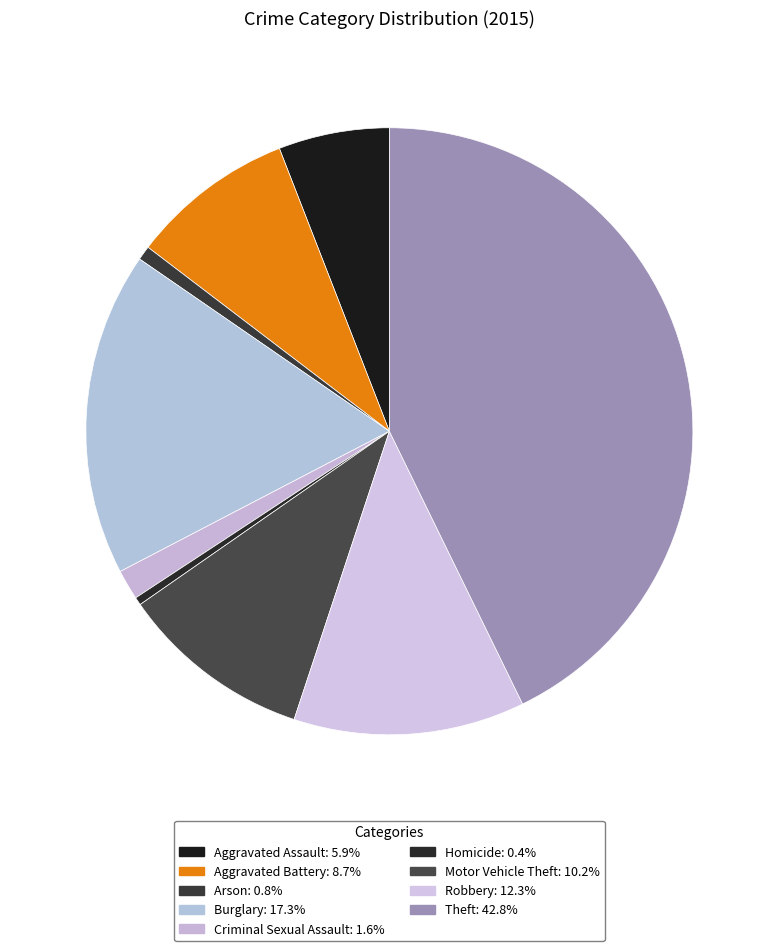

Which category has the biggest portion of the pie?

Theft